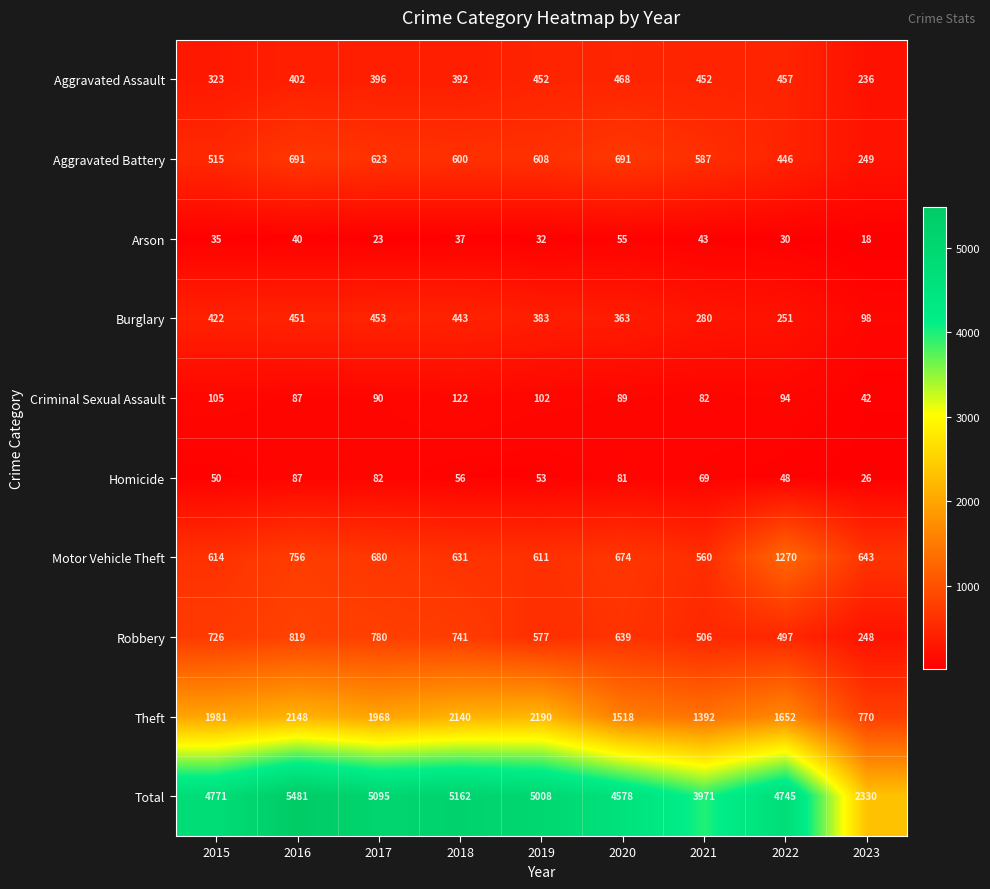

At how many categories does at least one series exceed 2861?

8